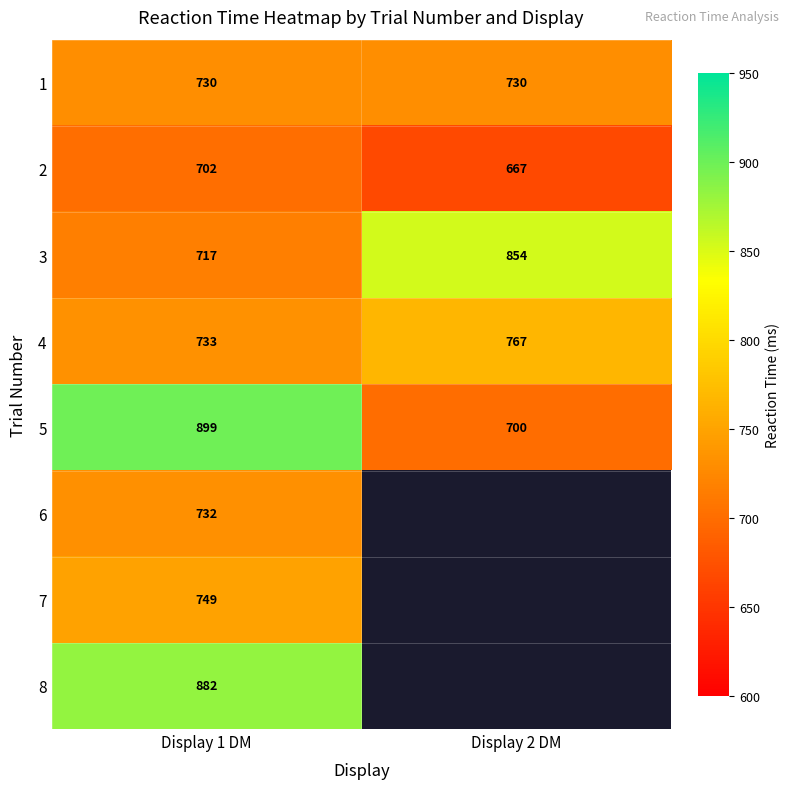

At which category does the chart reach its peak across all series?

Display 1 DM